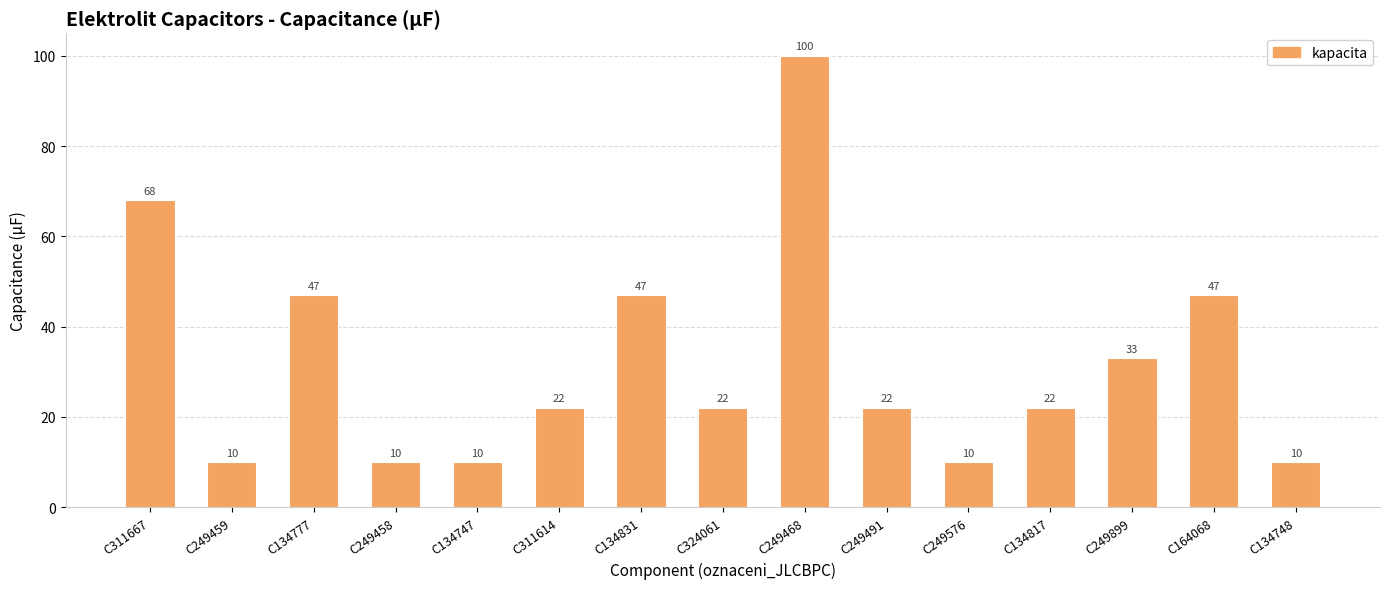

What is the value of the 13th bar from the left?

33